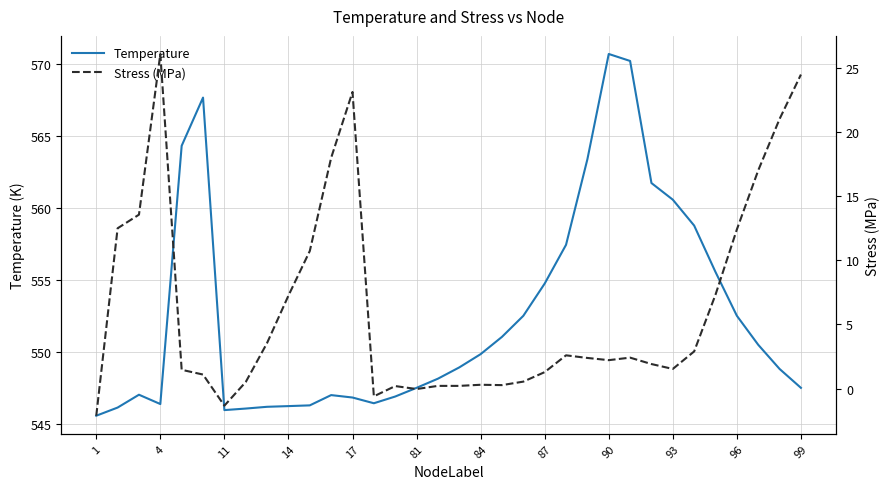

Is it true that Temperature equals 547.5 at 99?

True